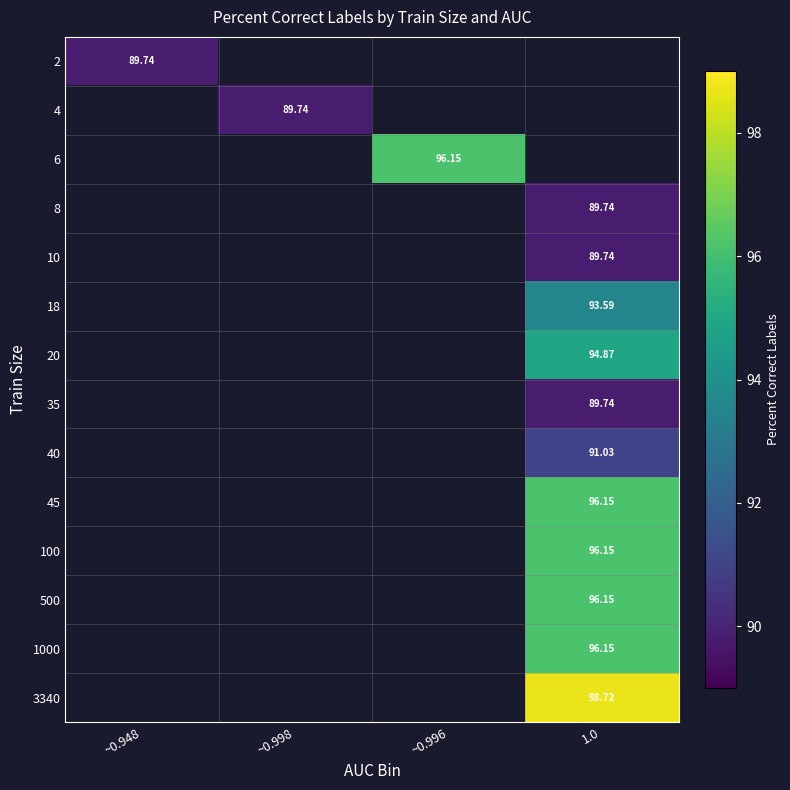

What is the lowest value of the 2 series?

89.7